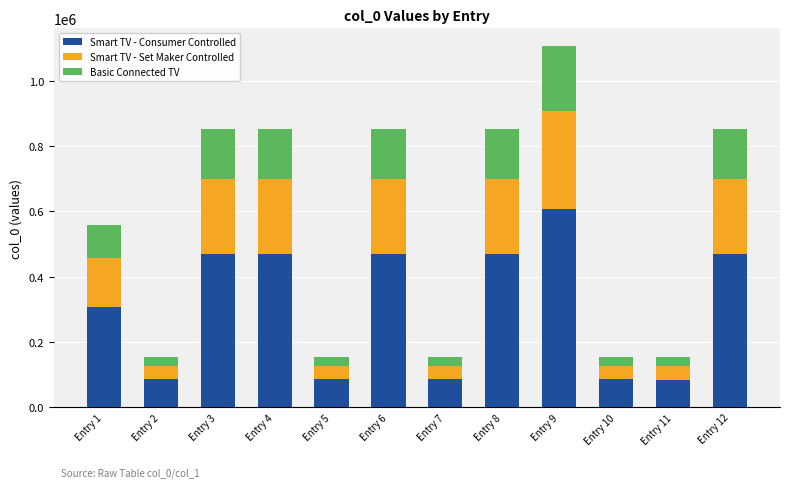

What value does the Smart TV - Consumer Controlled series have at Entry 6?

468593.4